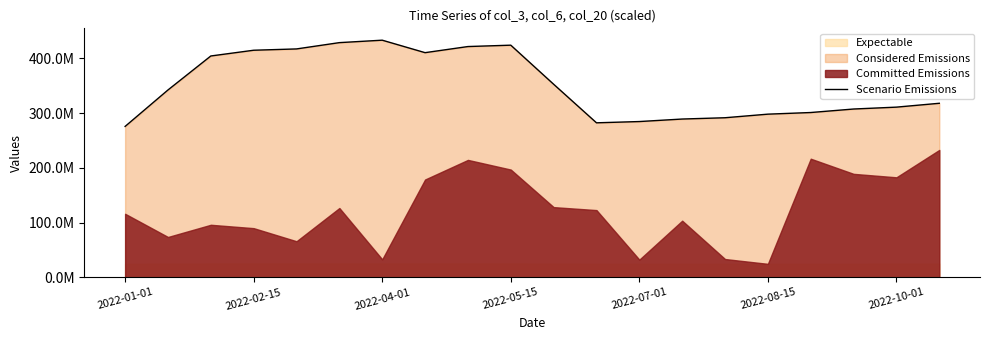

True or false: the data has more than 1 interior local peaks.

True